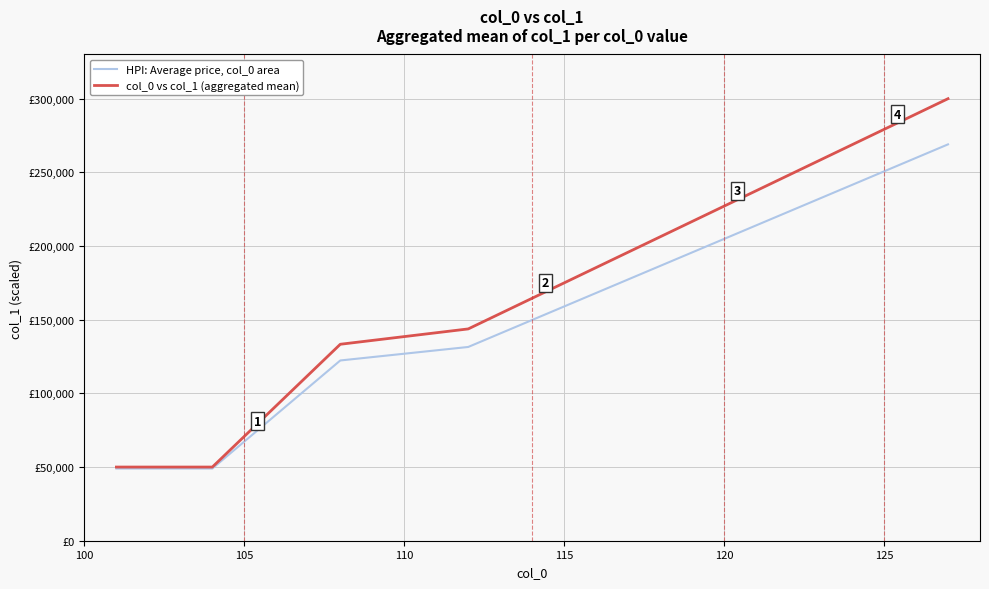

What are all the series names shown in the legend?

HPI: Average price, col_0 area, col_0 vs col_1 (aggregated mean)